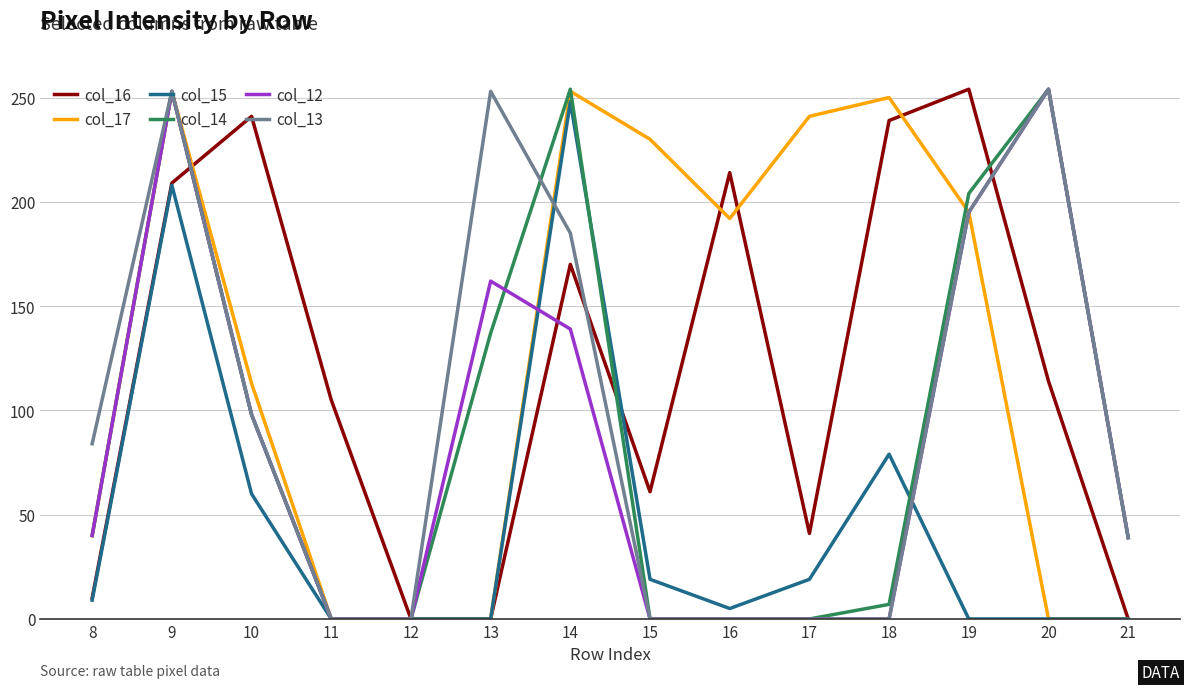

Which series changed the most between 14 and 21?

col_17